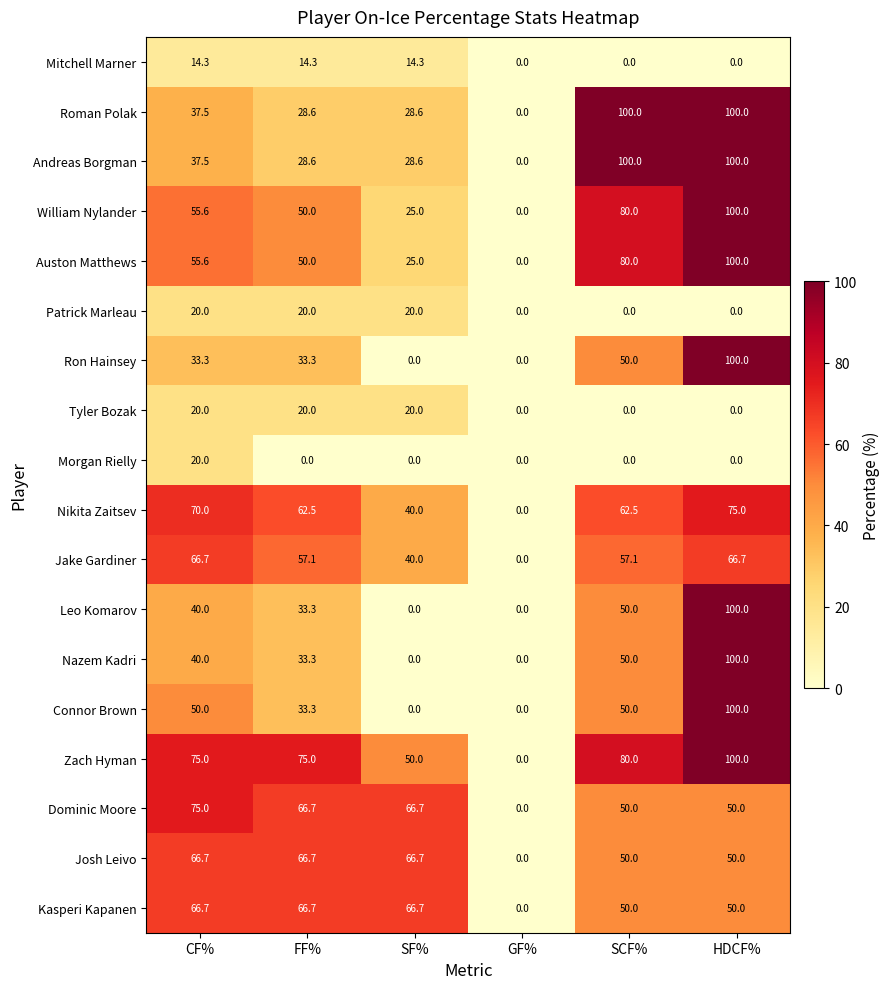

What is the difference between the highest and lowest values at SF%?

66.7